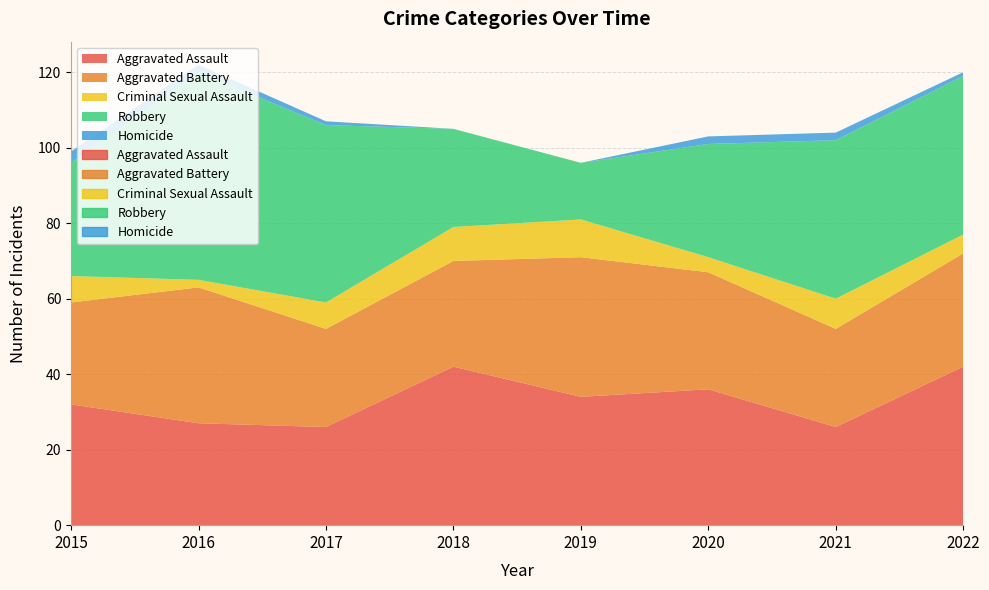

True or false: Robbery has a value of 61 at 2022.

False